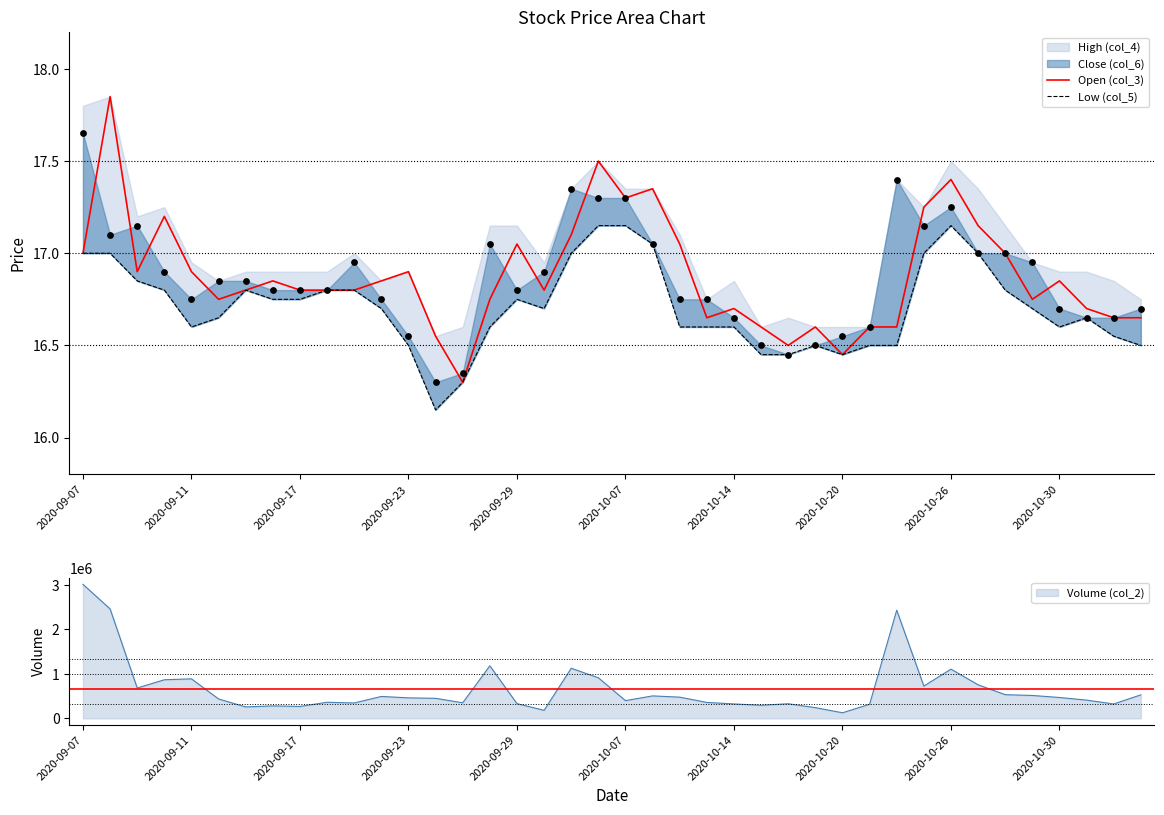

Which series contains the highest Y value?

Open (col_3)